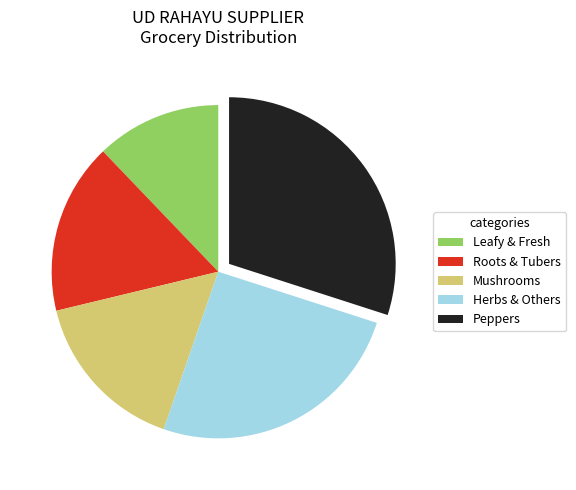

Which category has the biggest portion of the pie?

Peppers